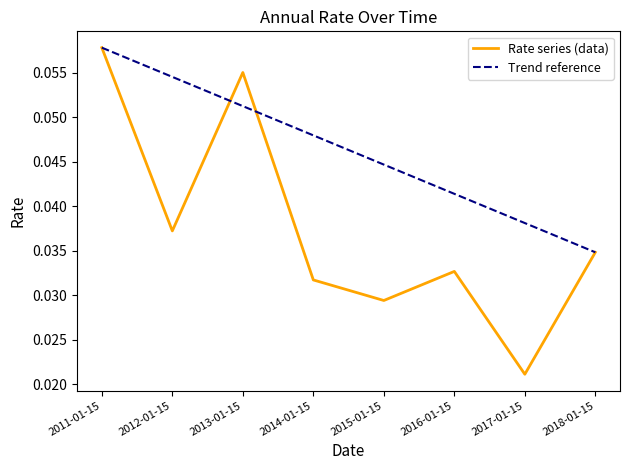

Which has a higher value, 2017-01-15 or 2013-01-15?

2013-01-15